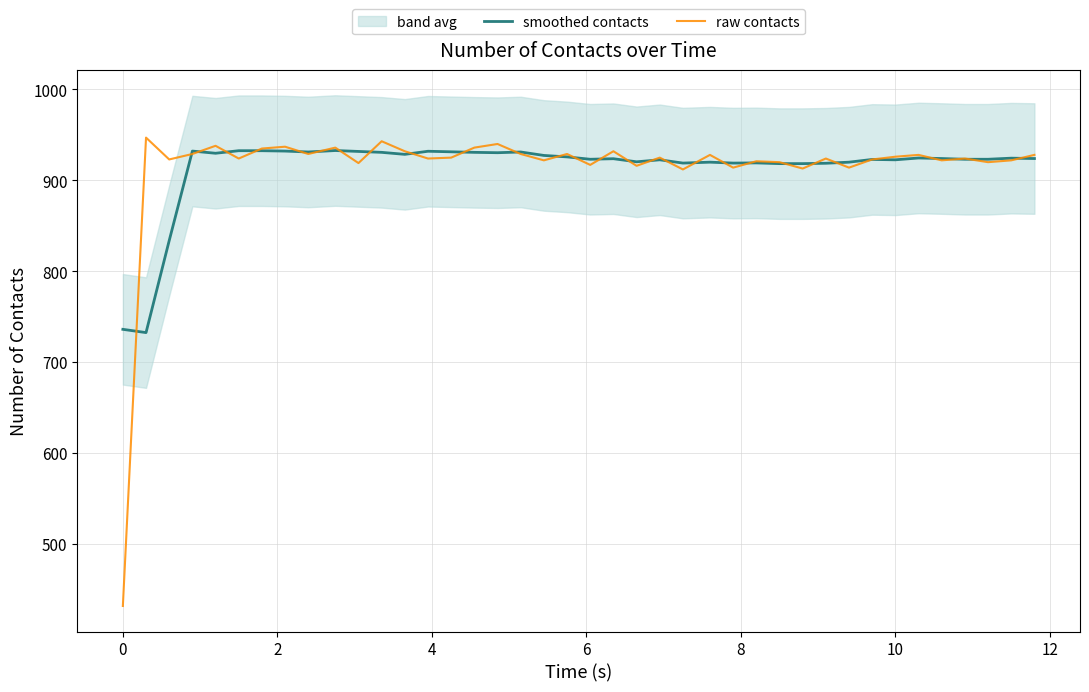

What is the minimum value for raw contacts?

432.0